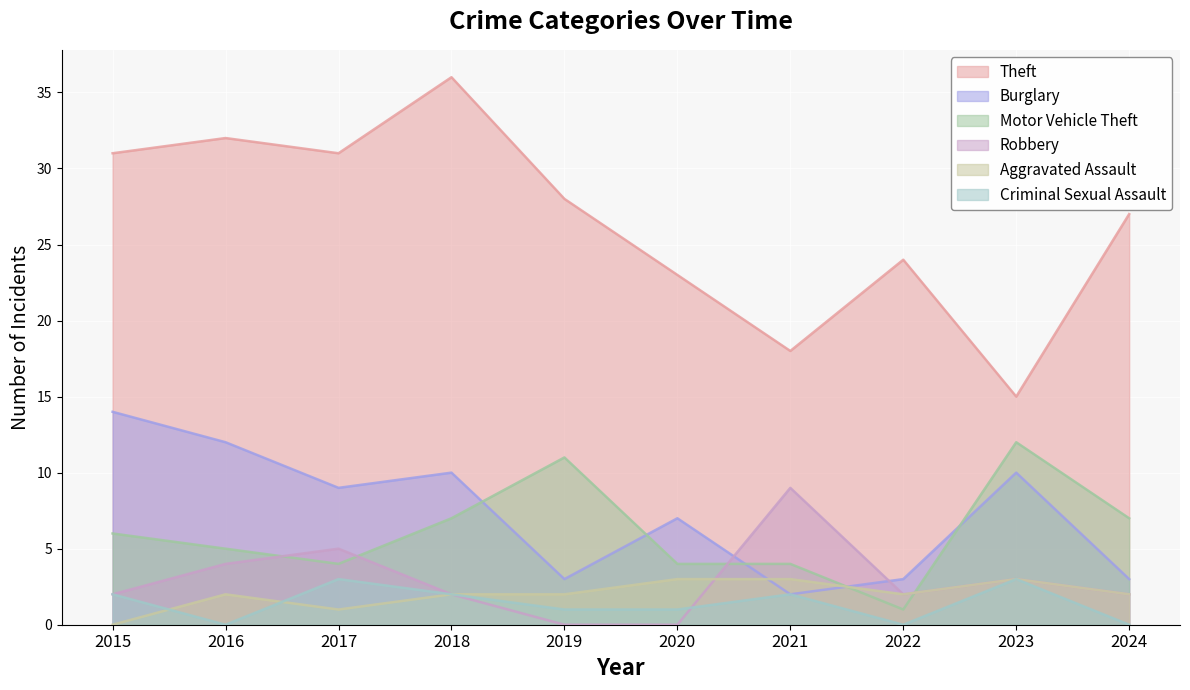

Which series changed the most between 2018 and 2024?

Theft